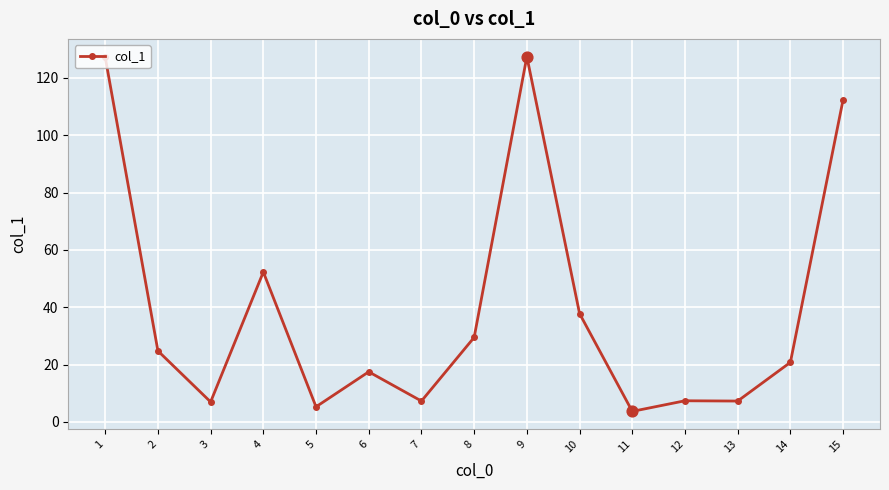

Between 11 and 8, which is larger?

8